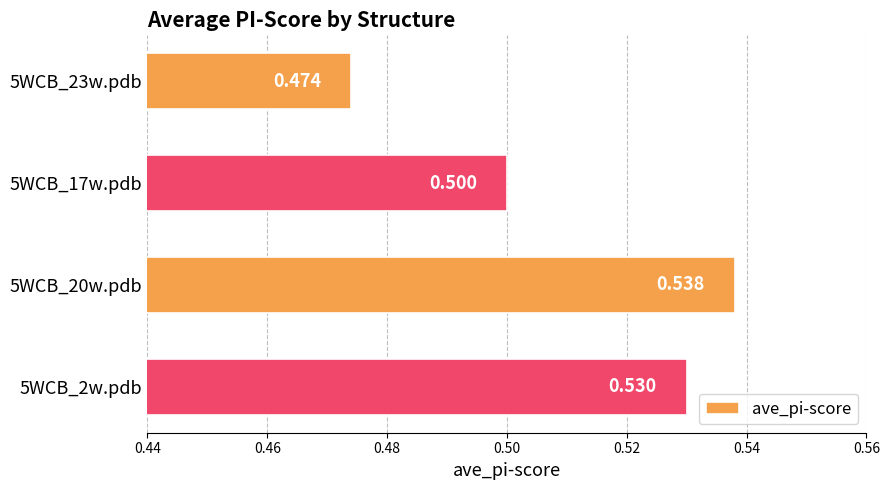

What is the average value?

0.5